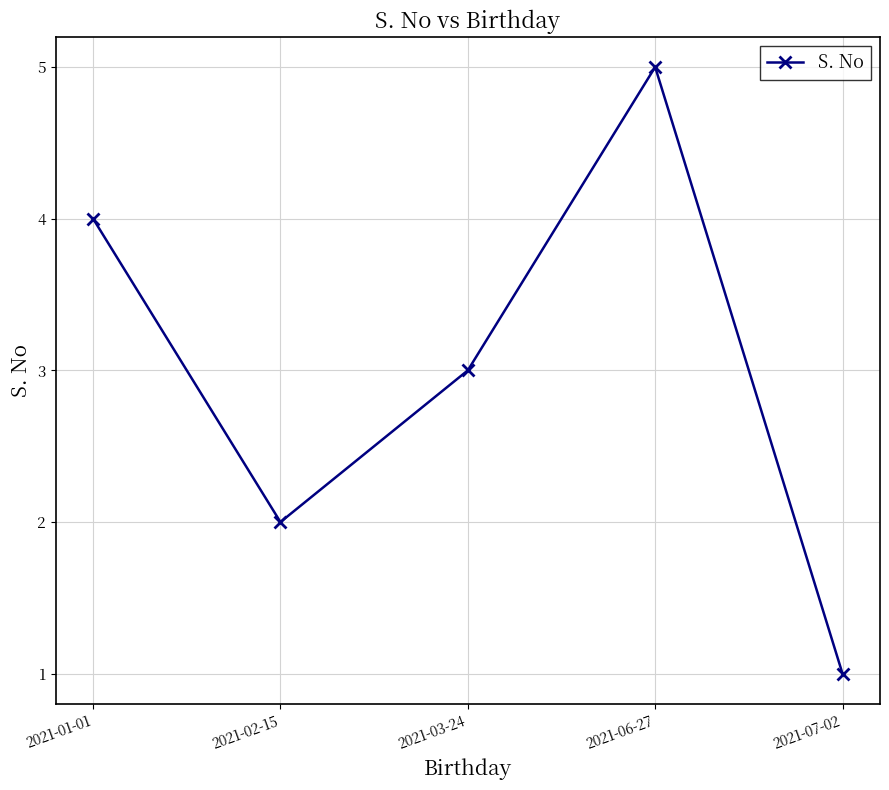

Count the number of data series in this chart.

1